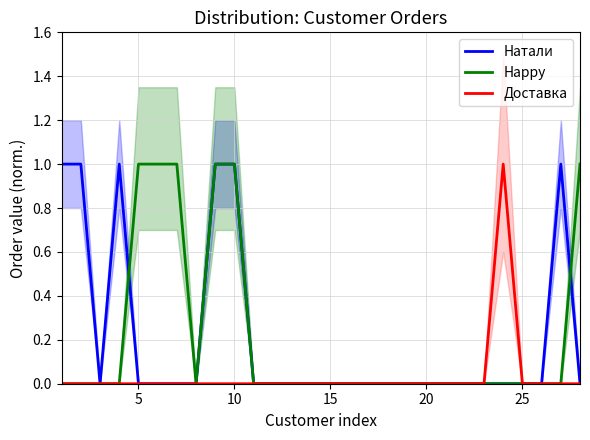

The Доставка series shows 0 at 15. True or false?

True